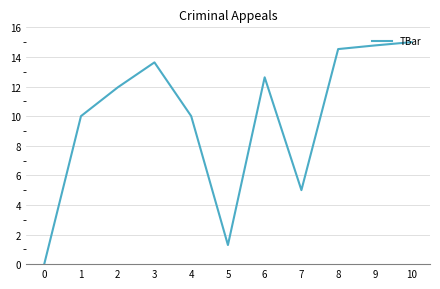

Count the number of values greater than 11.

6